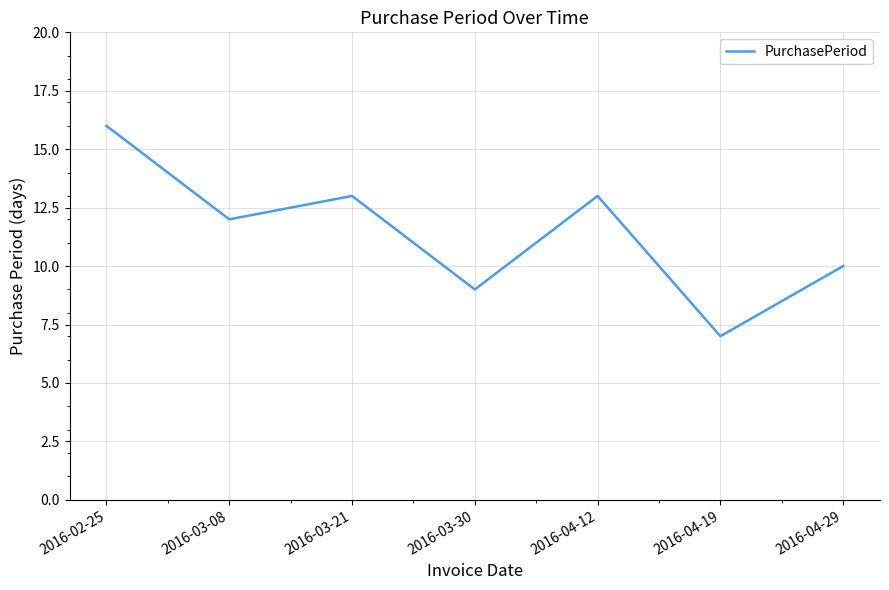

At which category does the data reach its first local valley?

2016-03-08